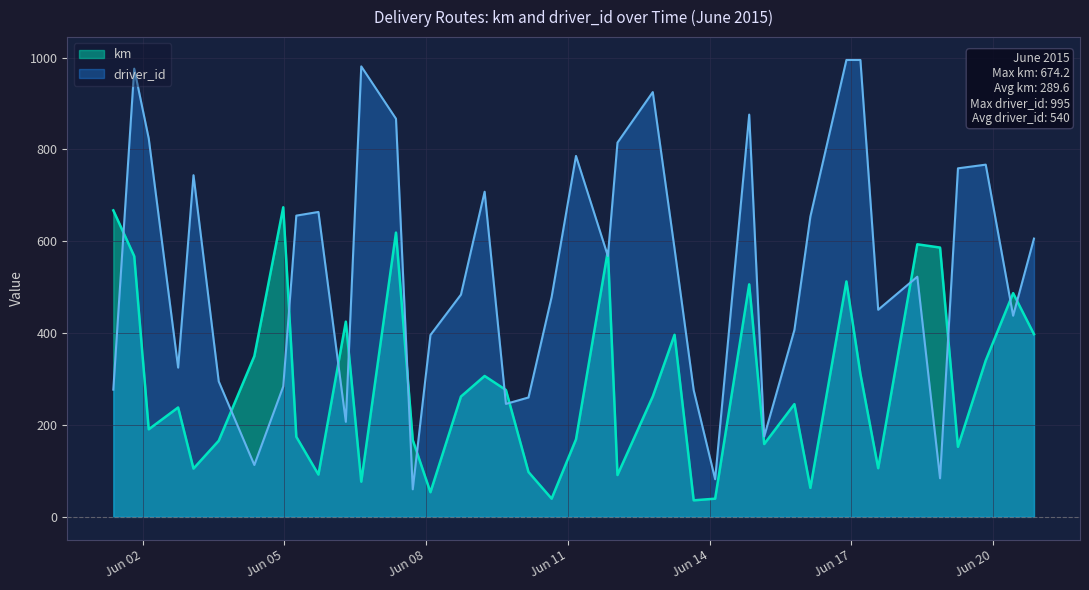

How many categories are shown in the chart?

40